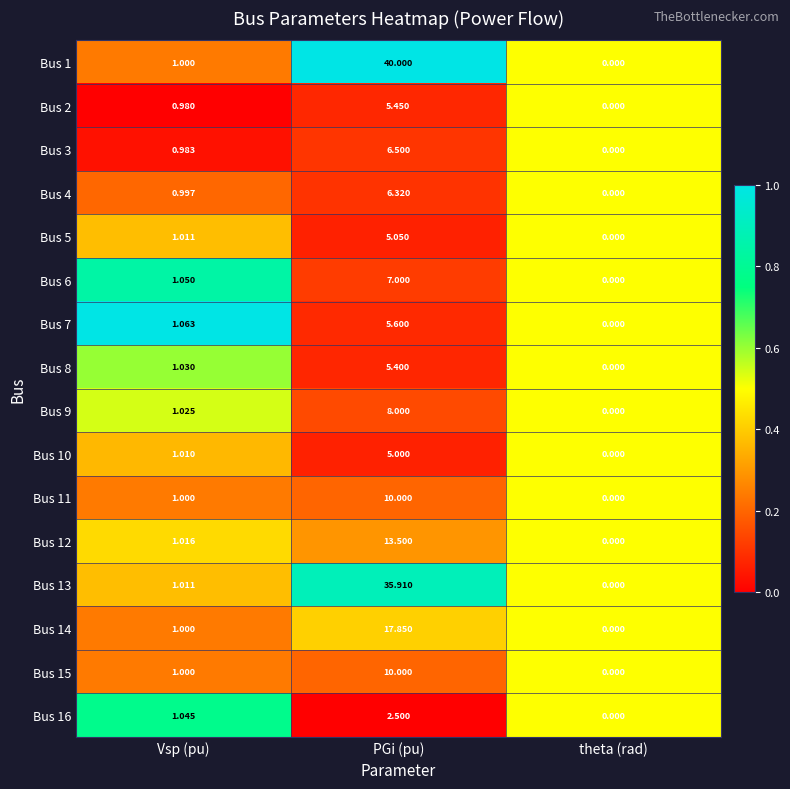

What is the total value across all series at Vsp (pu)?

16.2